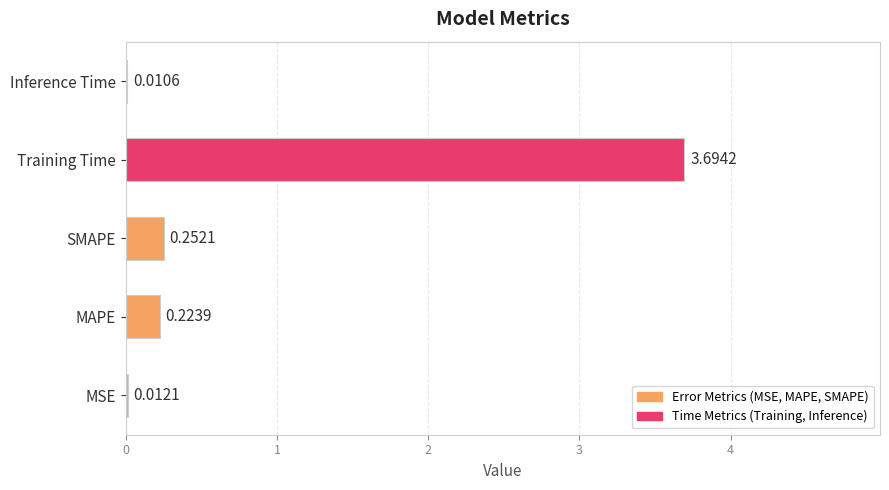

What is the sum of all values?

4.2